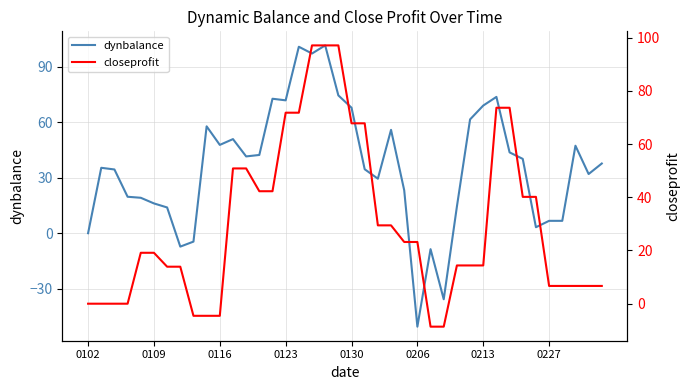

True or false: dynbalance has a value of 0.0 at 0102.

True